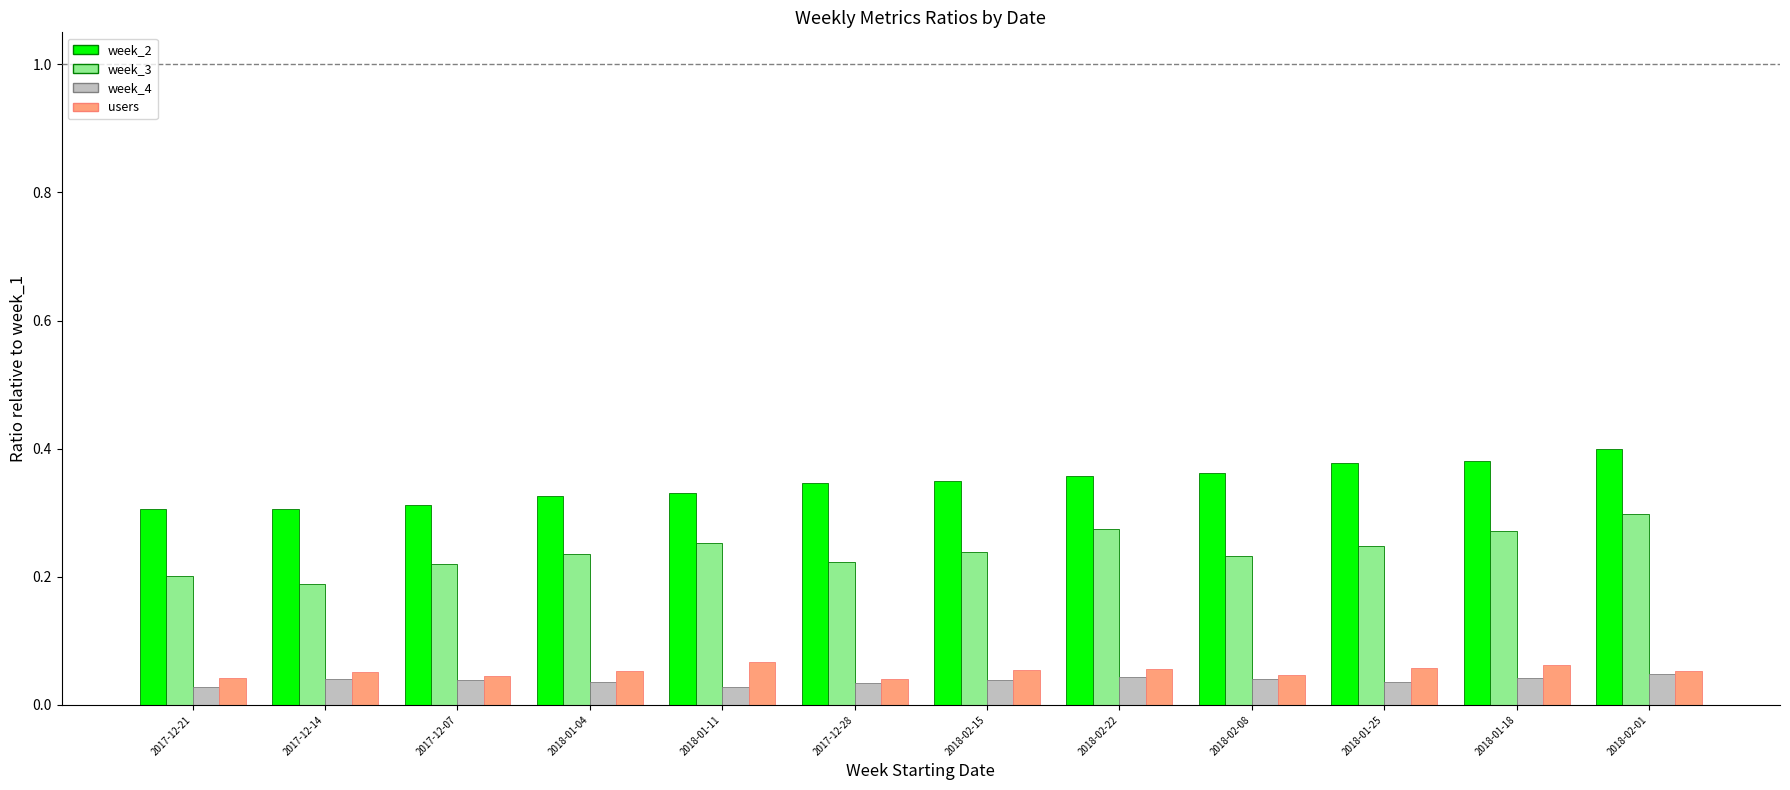

What position from the left is 2018-01-11?

5